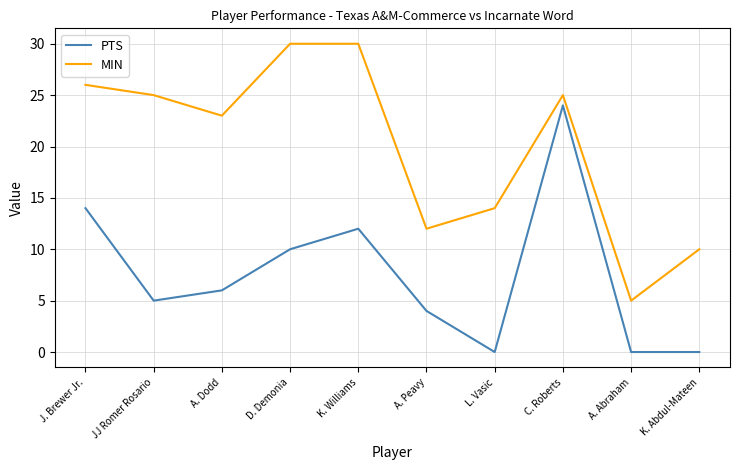

What position from the left is A. Dodd?

3